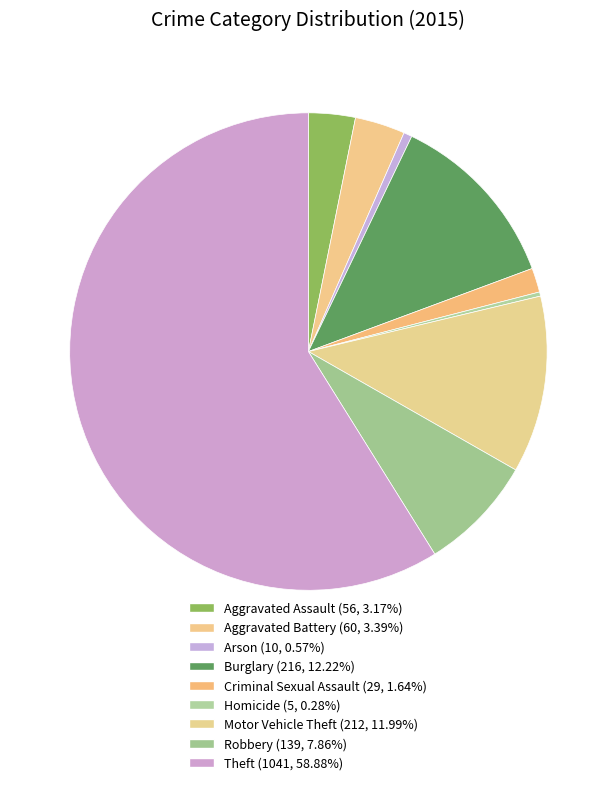

Rank the categories by value from lowest to highest.

Homicide, Arson, Criminal Sexual Assault, Aggravated Assault, Aggravated Battery, Robbery, Motor Vehicle Theft, Burglary, Theft